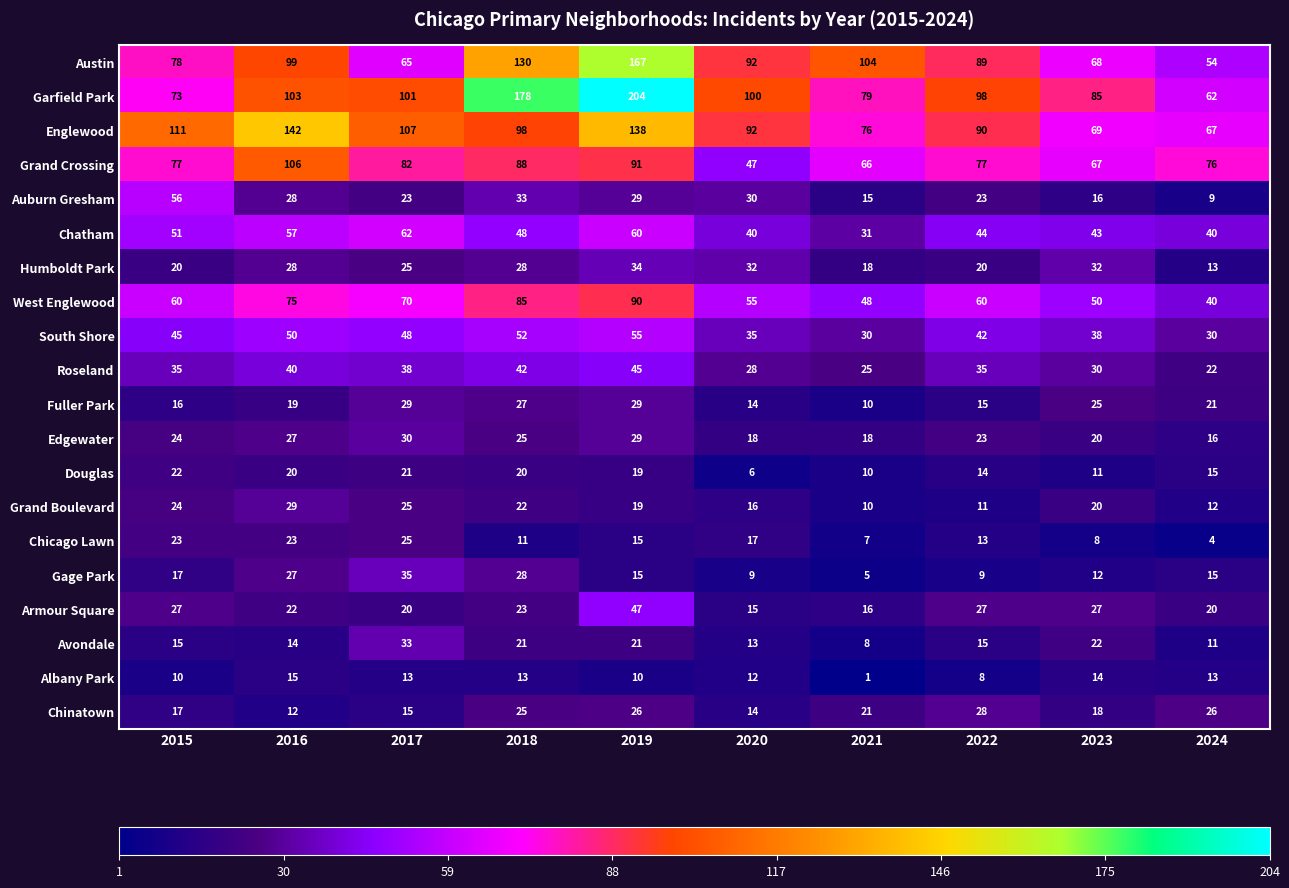

Where does the Auburn Gresham series first go above 28?

2015